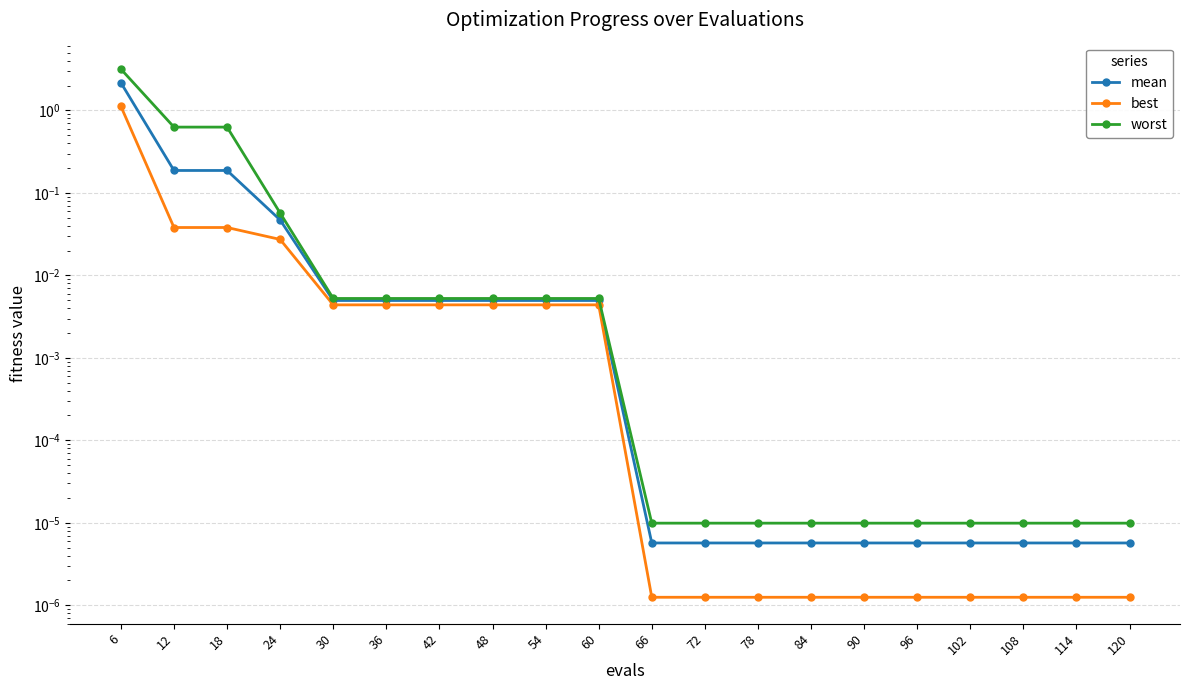

Rank the series by their average value, from highest to lowest.

worst, mean, best